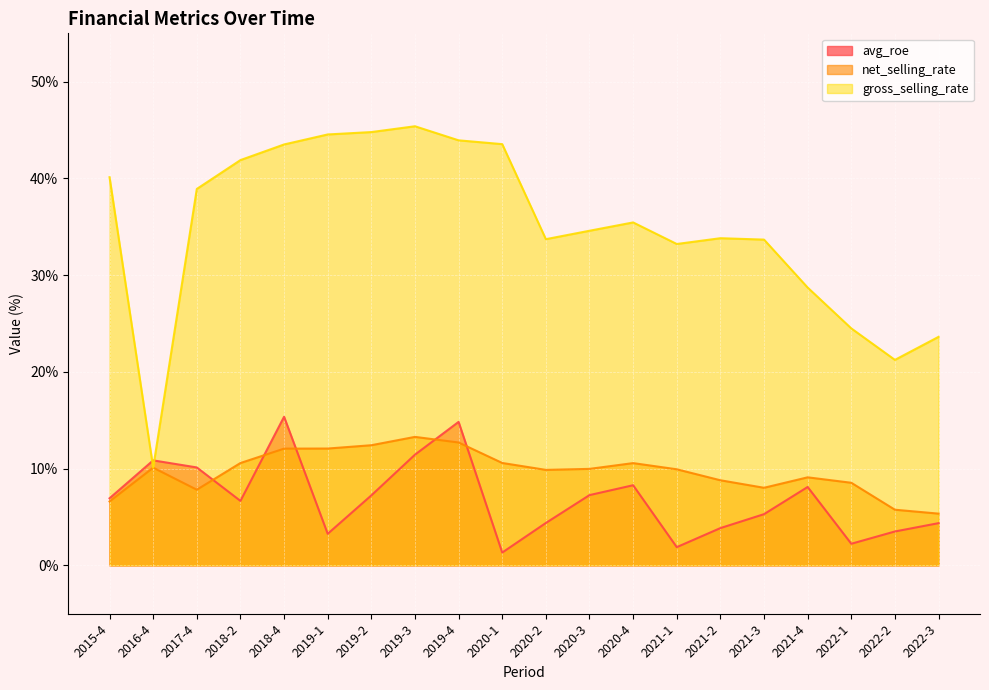

At how many categories does at least one series exceed 20?

19